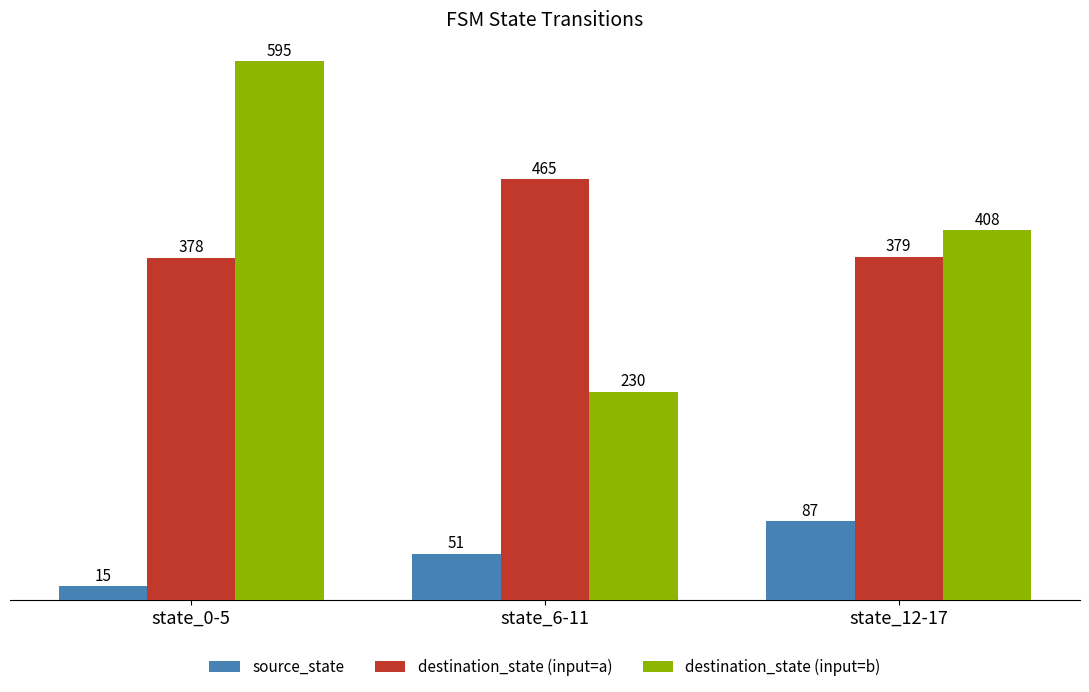

At which label is destination_state (input=a) closest to 421?

state_12-17